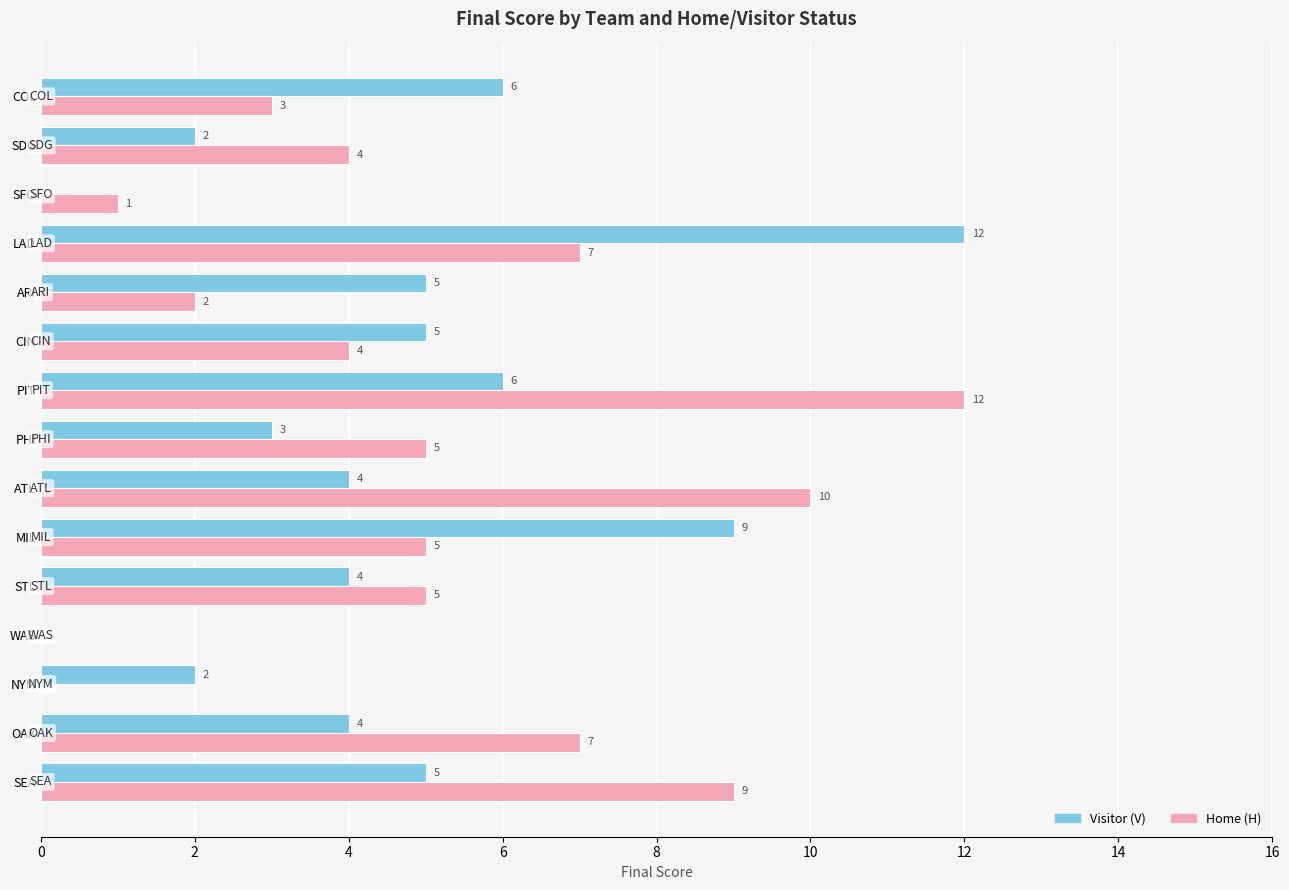

The value of Visitor (V) at LAD is 18. True or false?

False